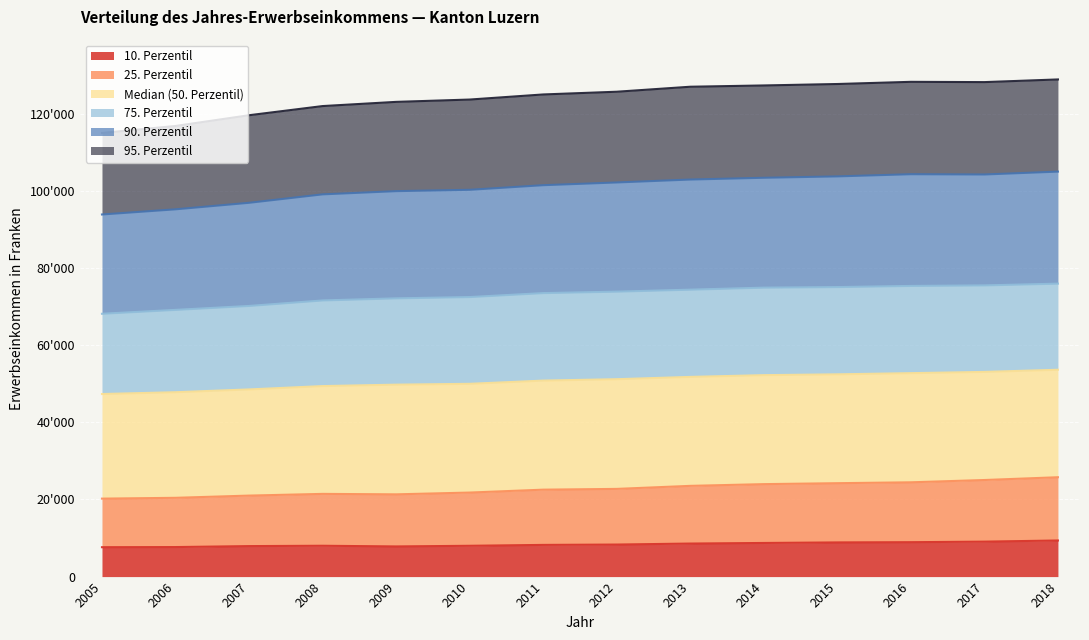

Rank the categories by 75. Perzentil value from highest to lowest.

2018, 2017, 2016, 2015, 2014, 2013, 2012, 2011, 2010, 2009, 2008, 2007, 2006, 2005